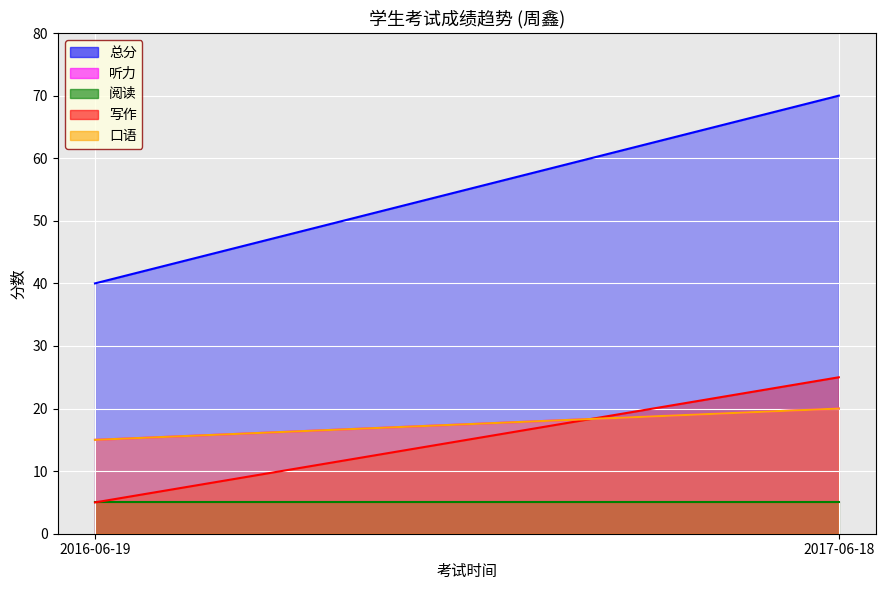

What is the approximate value of 总分 at 2016-06-19, to the nearest 10?

40